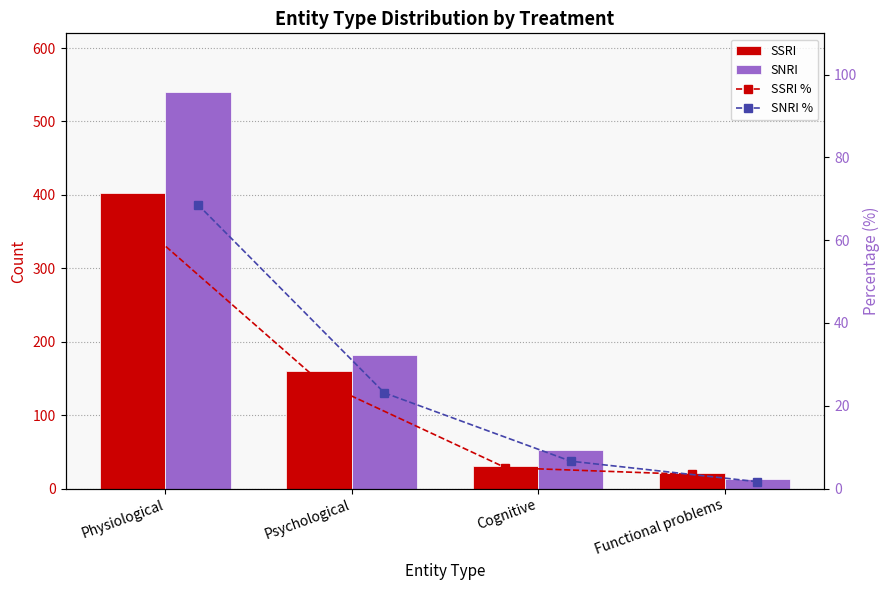

At which label does SSRI reach its minimum?

Functional problems